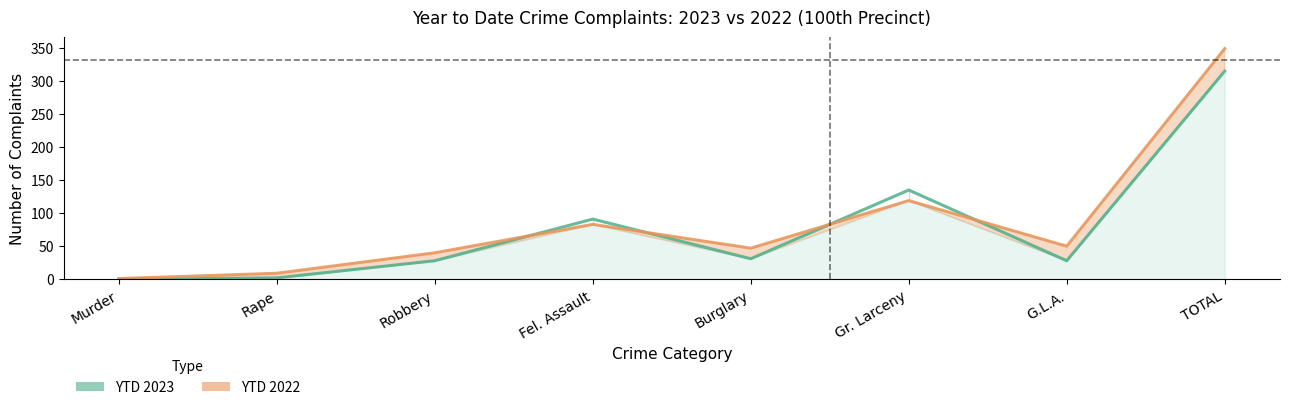

What is the difference between the maximum and minimum values in the YTD 2023 series?

315